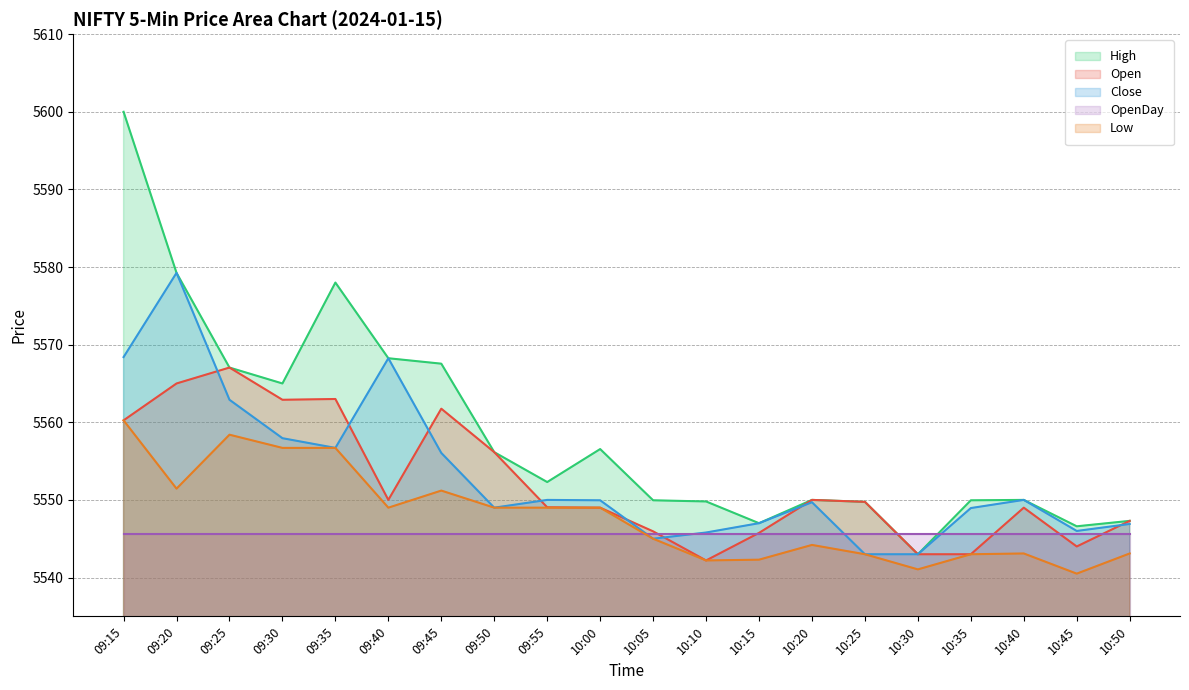

The High series shows 8509.5 at 10:30. True or false?

False